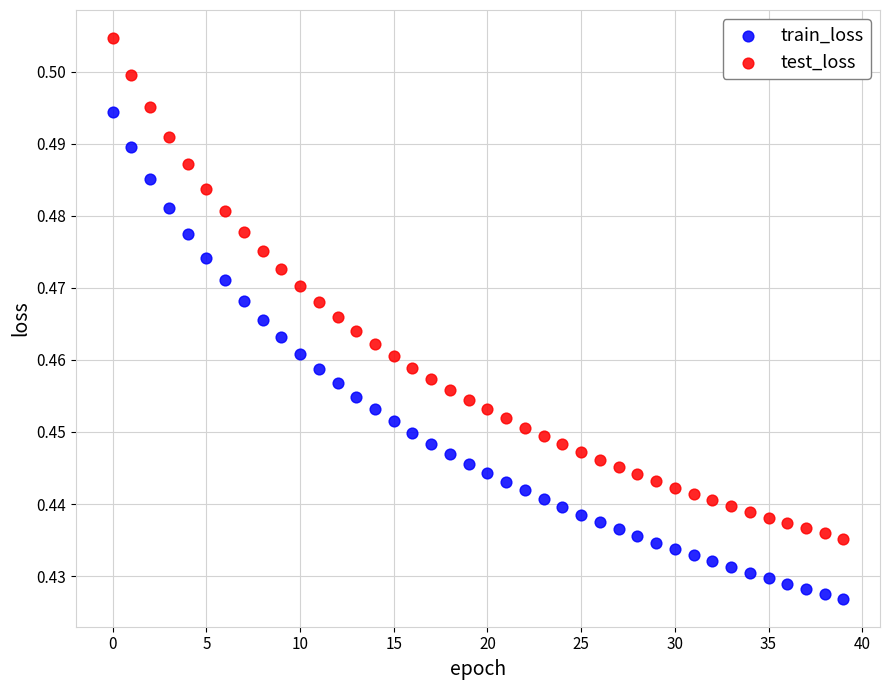

Which series reaches the minimum Y coordinate?

train_loss